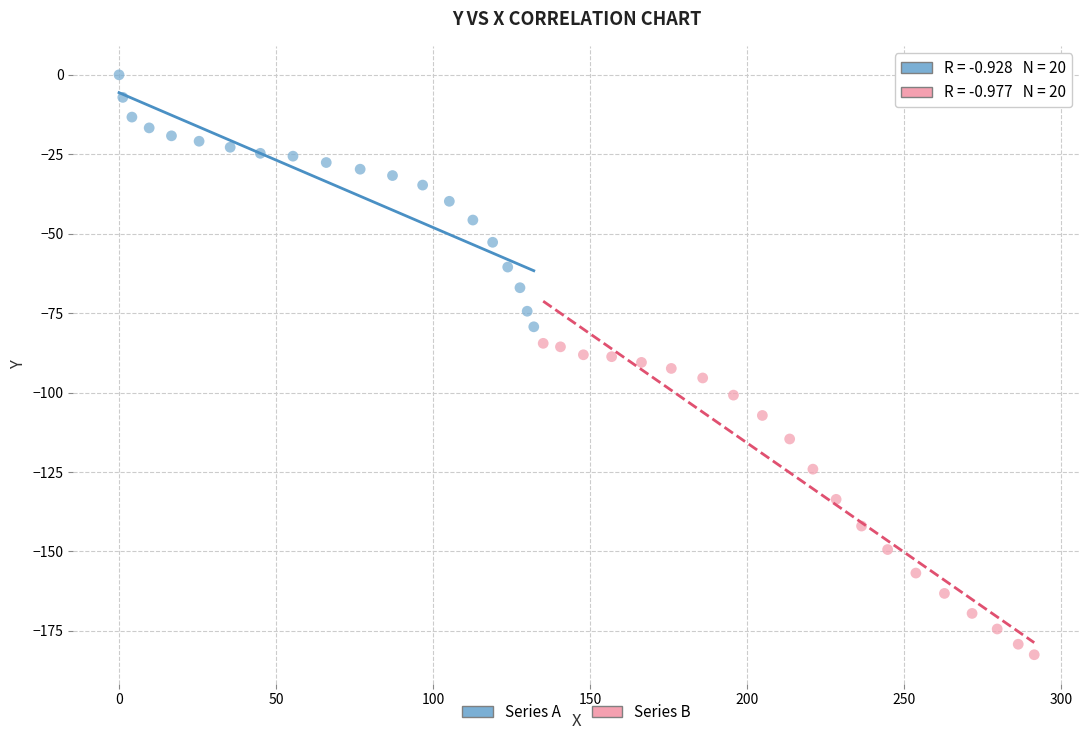

Which series reaches the maximum Y coordinate?

Series A